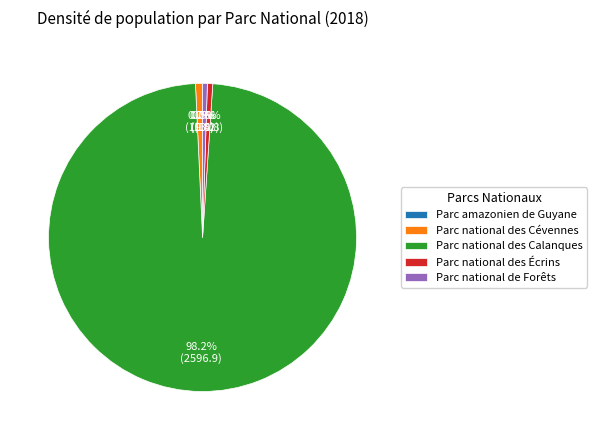

Does any single category account for the majority?

Yes